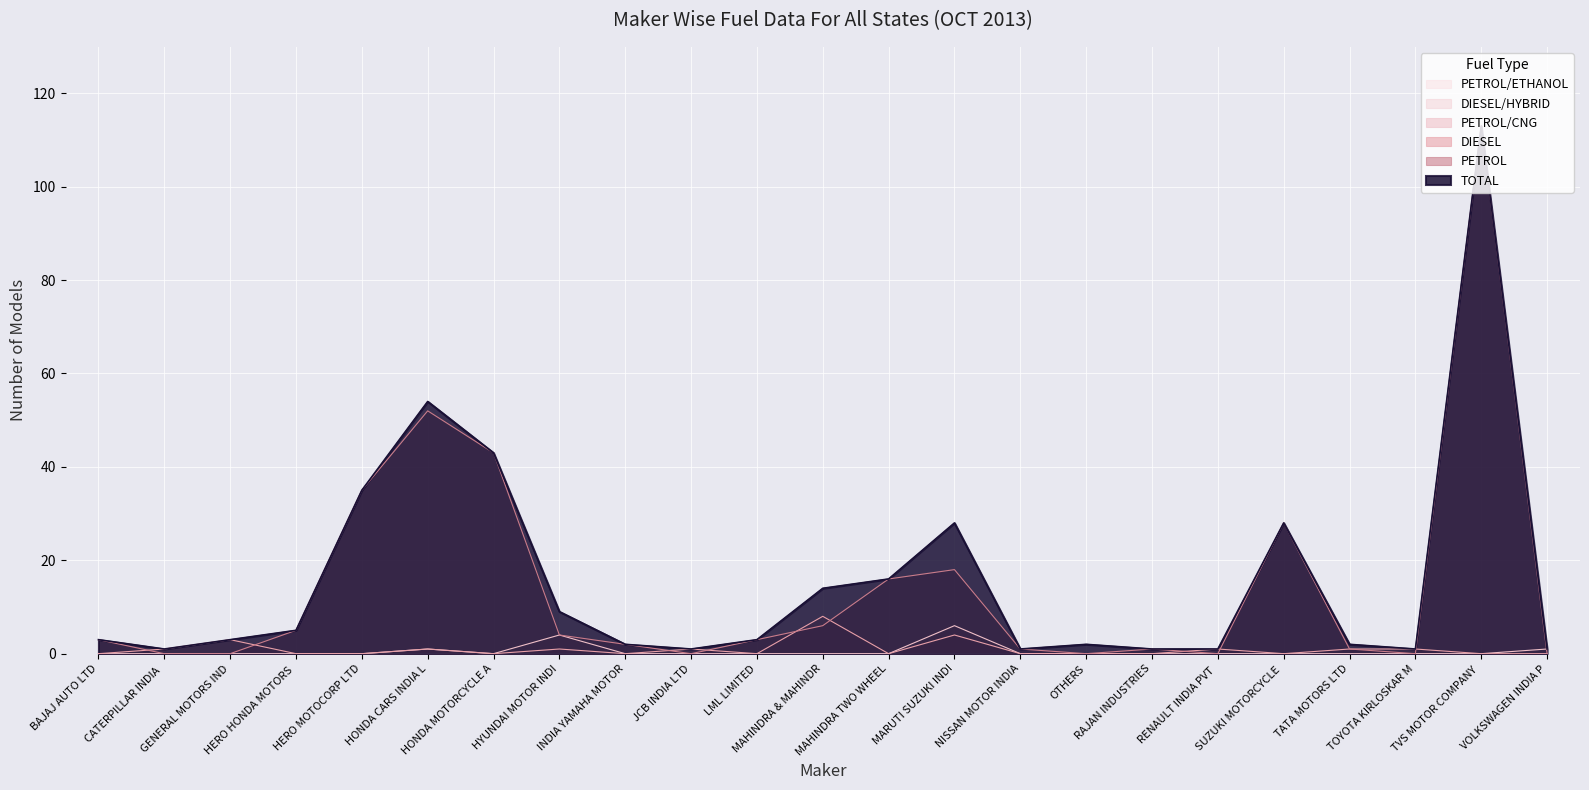

What is the difference between the maximum and minimum values in the TOTAL series?

112